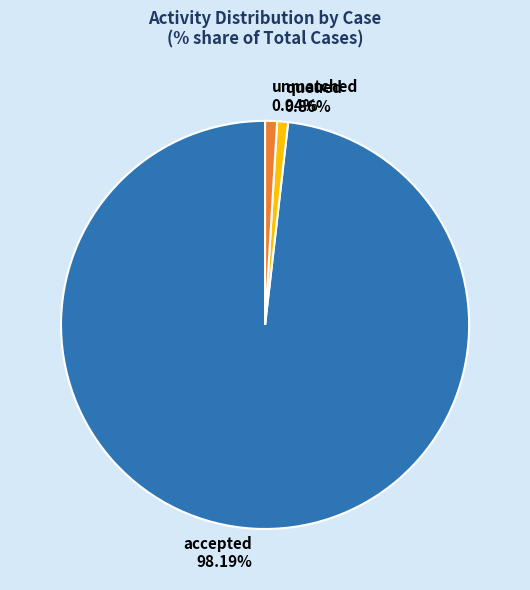

What is the majority slice?

accepted